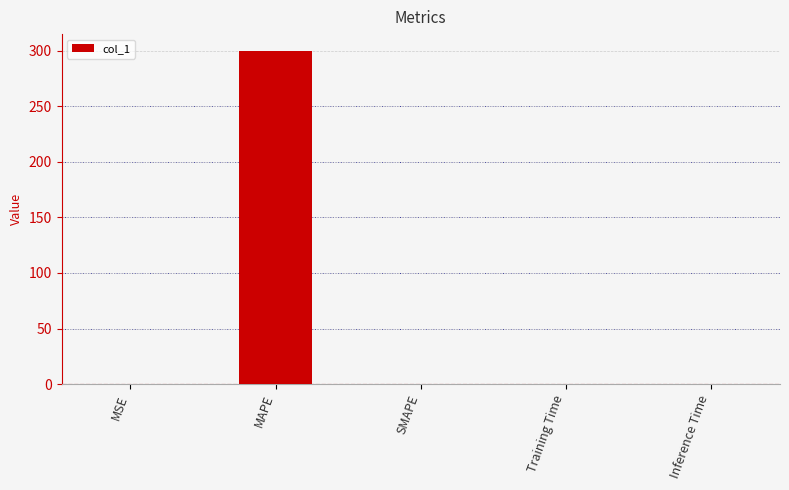

Between Training Time and MAPE, which is larger?

MAPE